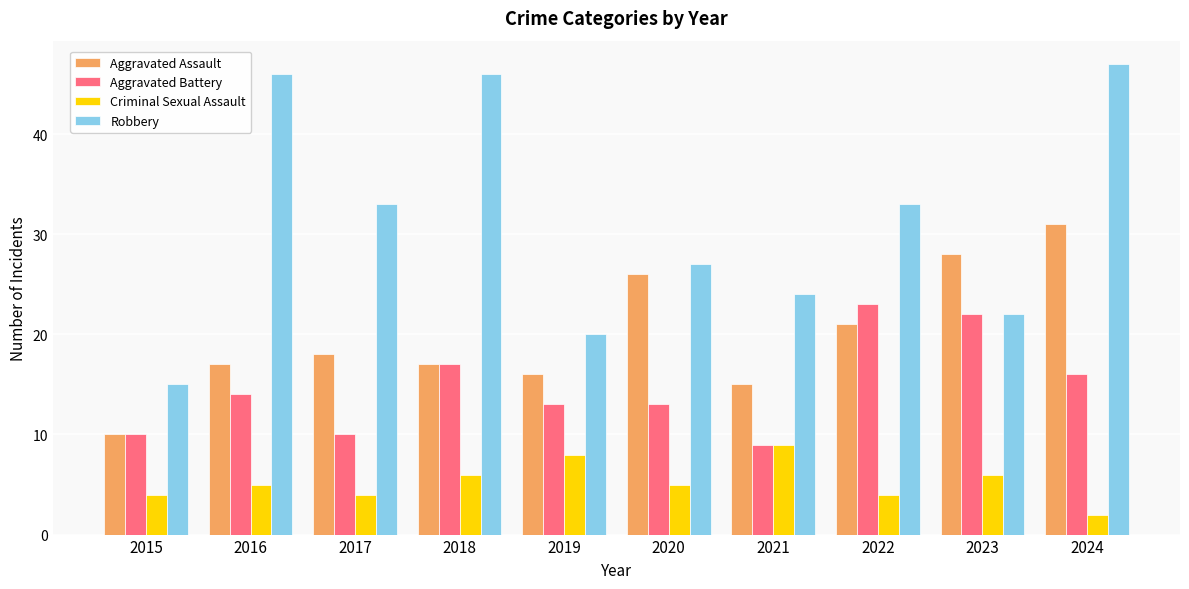

What is the approximate value of Aggravated Battery at 2023?

22